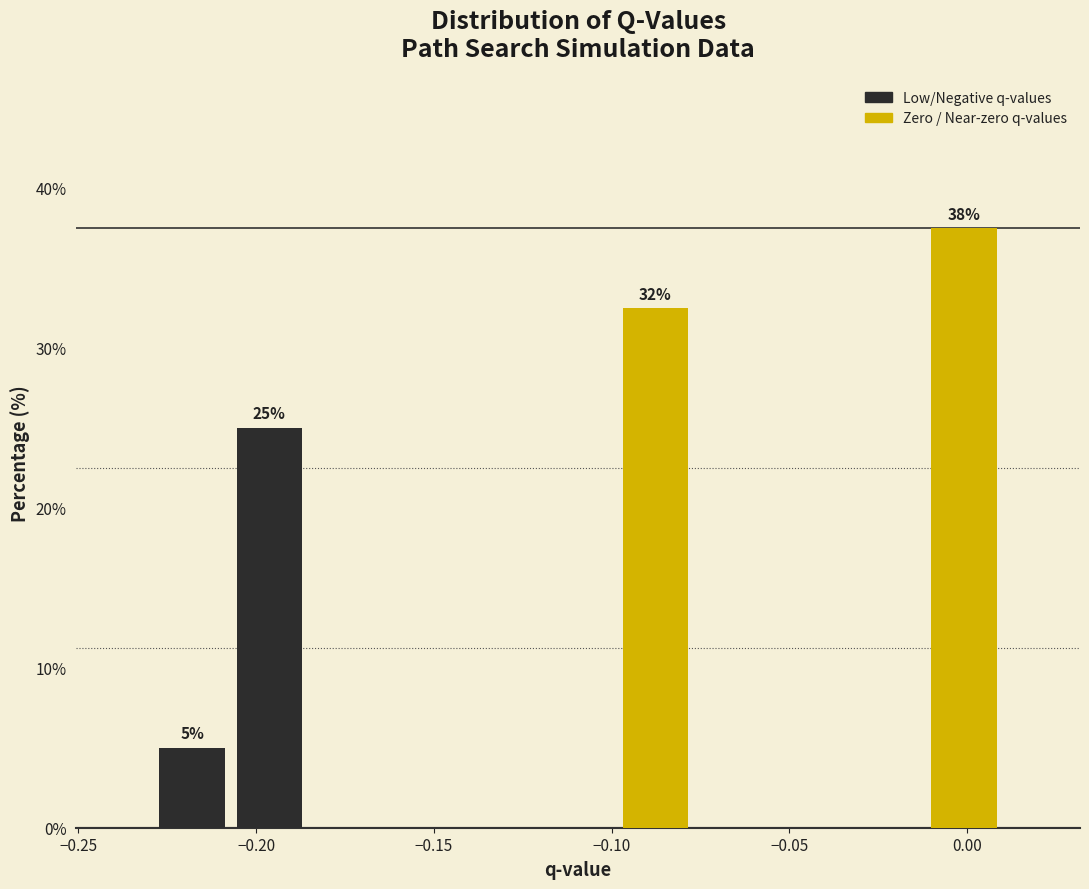

Which range on the x-axis has the tallest bar?

-0.010 to 0.010